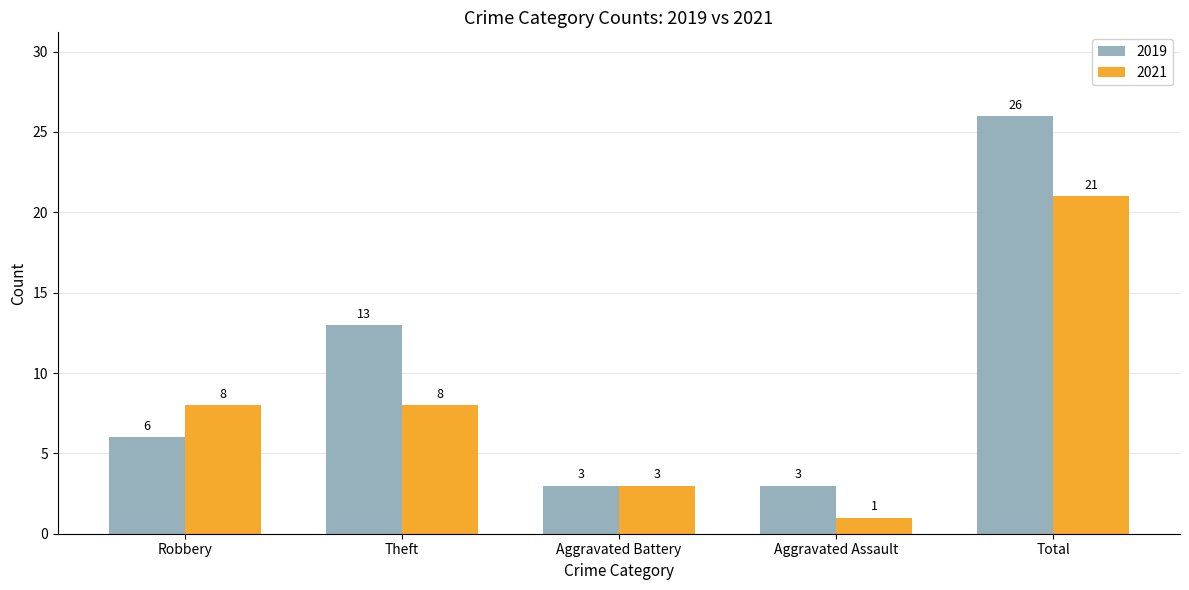

What value does the 2021 series have at Total?

21